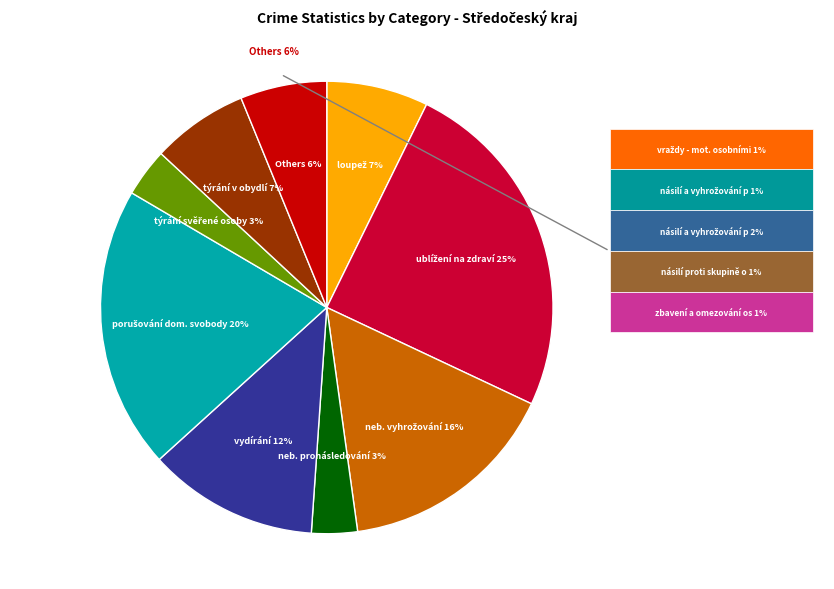

To the nearest percent, what is the average slice percentage?

8%